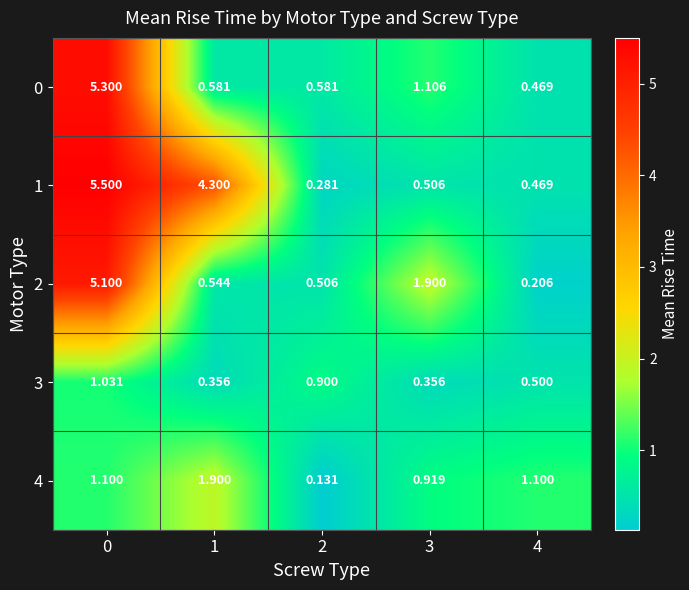

How many distinct data groups are displayed?

5